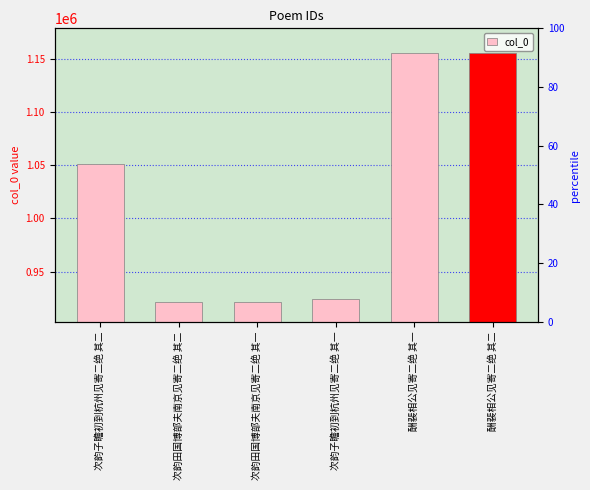

Reading left to right, list all the values displayed in this chart.

次韵子瞻初到杭州见寄二绝 其二=1051449	次韵田国博部夫南京见寄二绝 其二=921036	次韵田国博部夫南京见寄二绝 其一=921035	次韵子瞻初到杭州见寄二绝 其一=924485	酬裴相公见寄二绝 其一=1155712	酬裴相公见寄二绝 其二=1155713